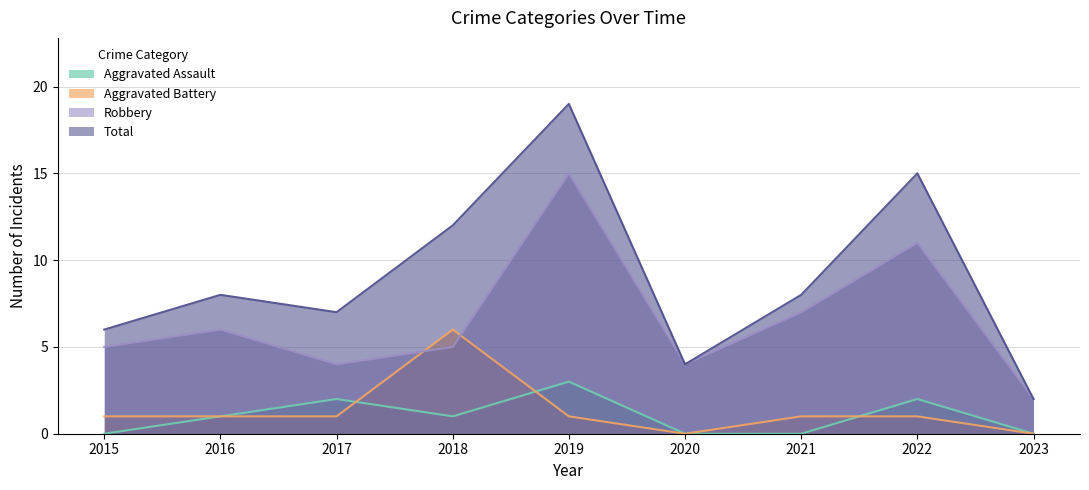

What is the spread (max minus min) of values at 2023?

2